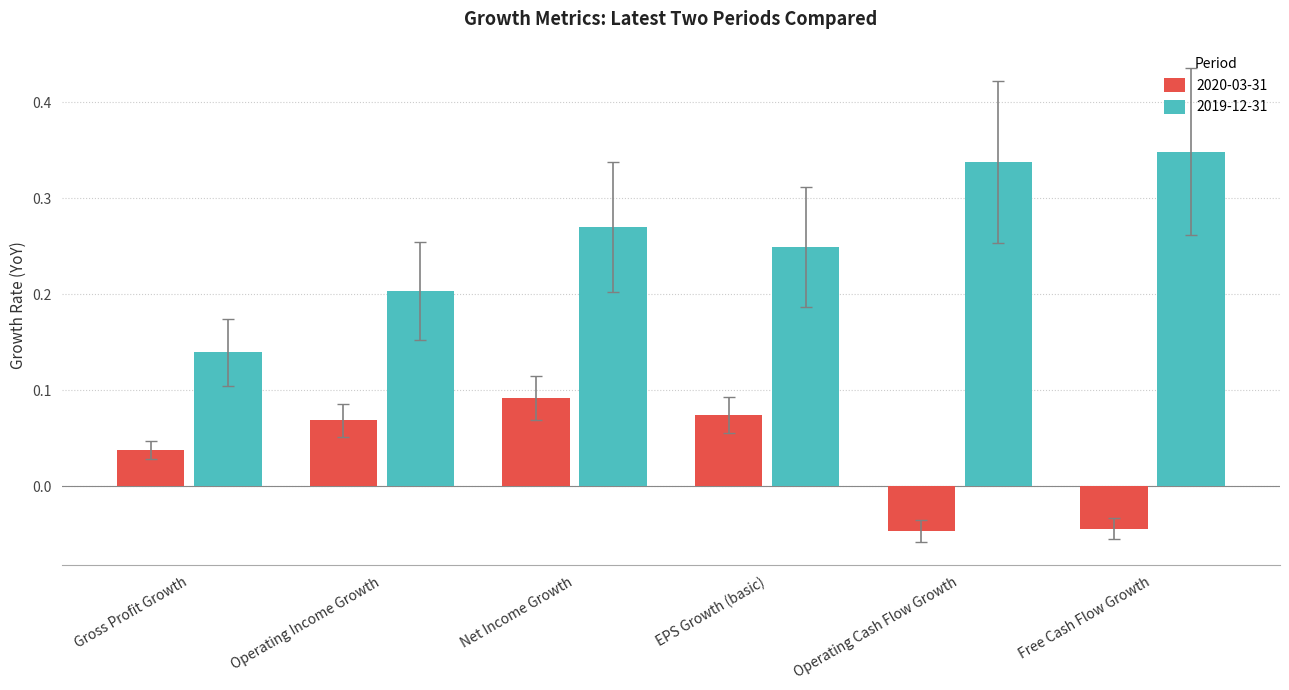

What is the sum of the 2019-12-31 values at Net Income Growth and Gross Profit Growth?

0.4